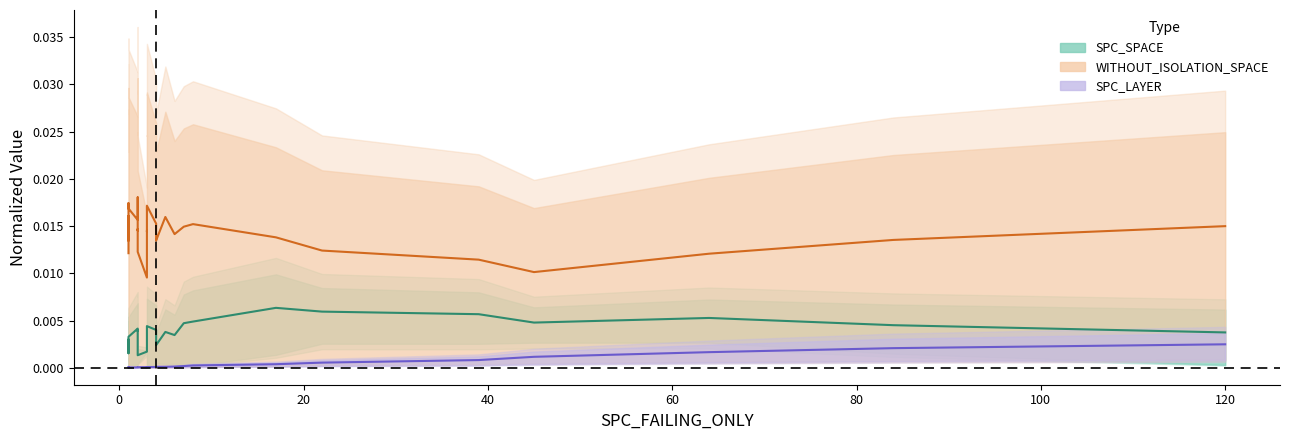

True or false: SPC_SPACE and SPC_LAYER cross at least once.

False